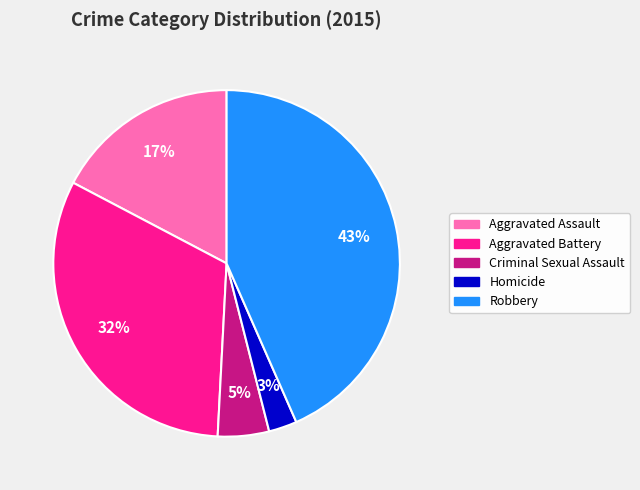

Is it true that Homicide is 3% of the pie?

True